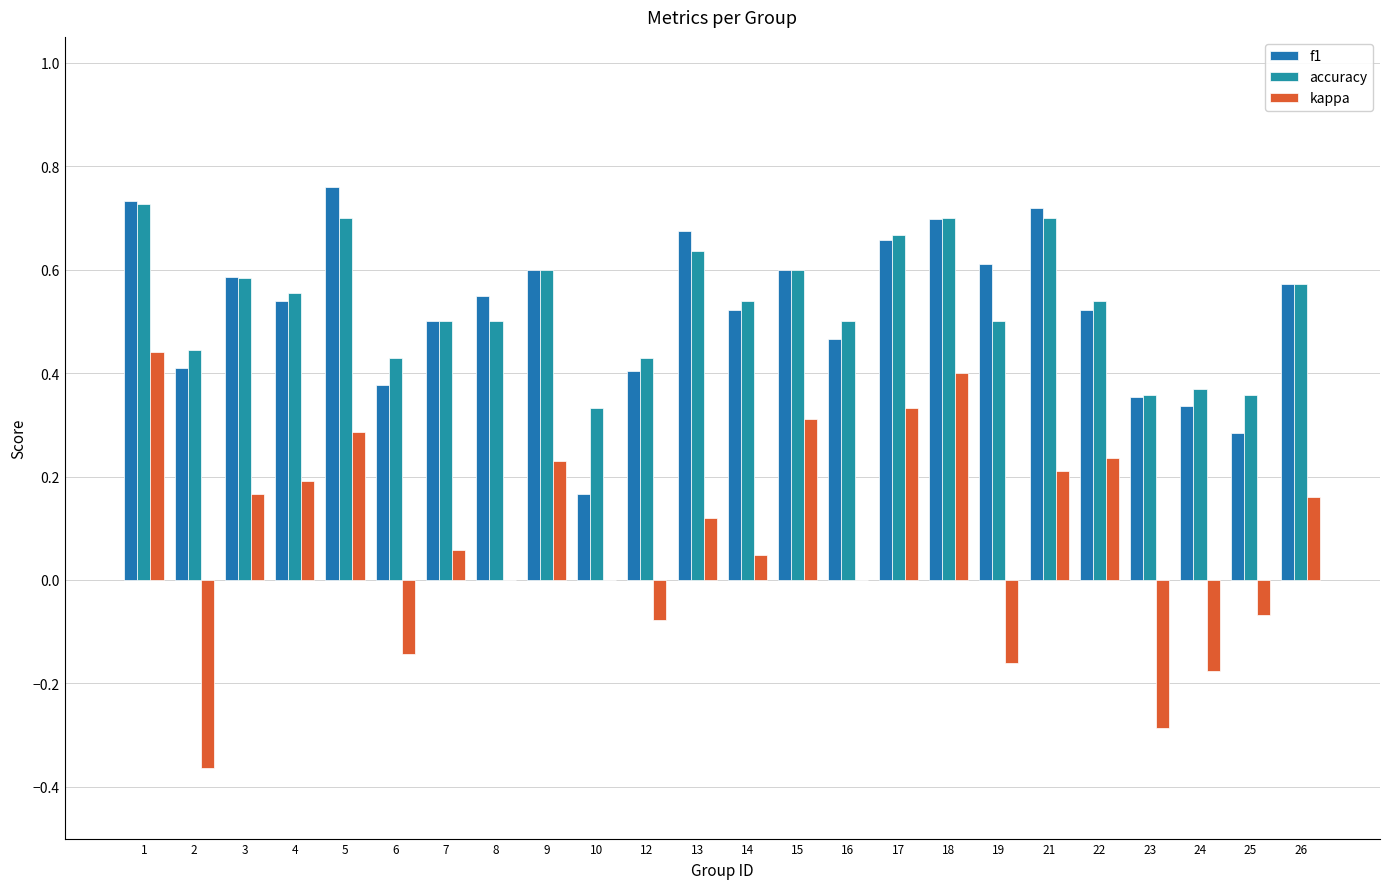

List the labels in order of f1 value, largest first.

5, 1, 21, 18, 13, 17, 19, 9, 15, 3, 26, 8, 4, 22, 14, 7, 16, 2, 12, 6, 23, 24, 25, 10